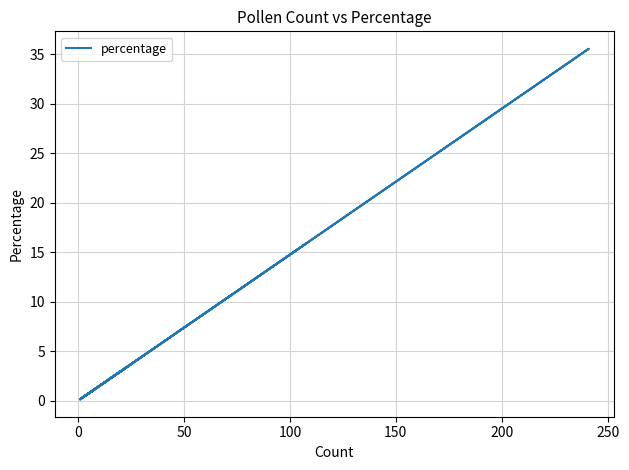

The value at 16 is 0.1. True or false?

False